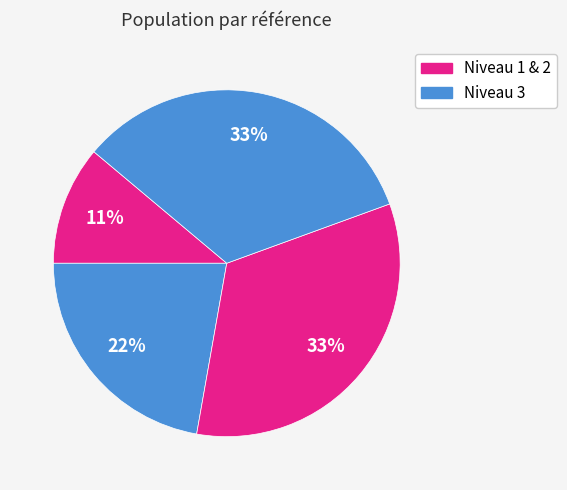

Count the number of slices in the pie.

4